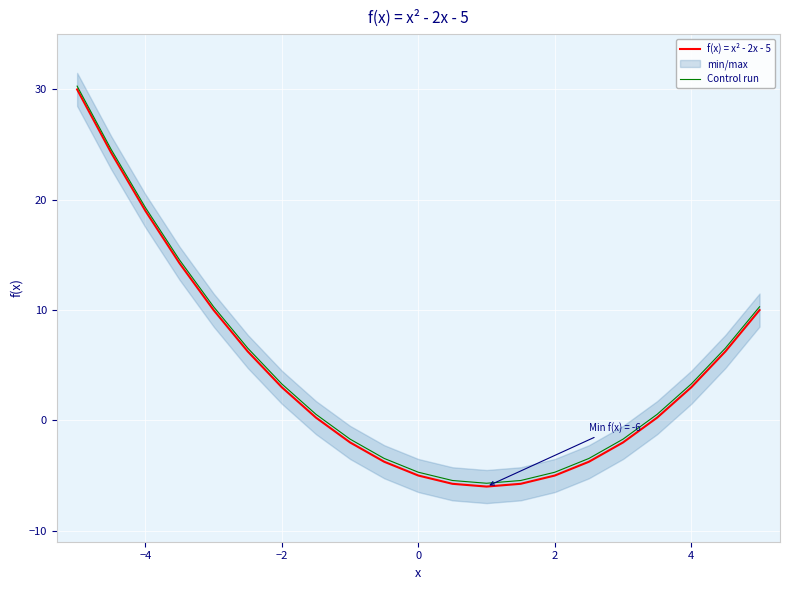

True or false: f(x) = x² - 2x - 5 and Control run cross at least once.

False